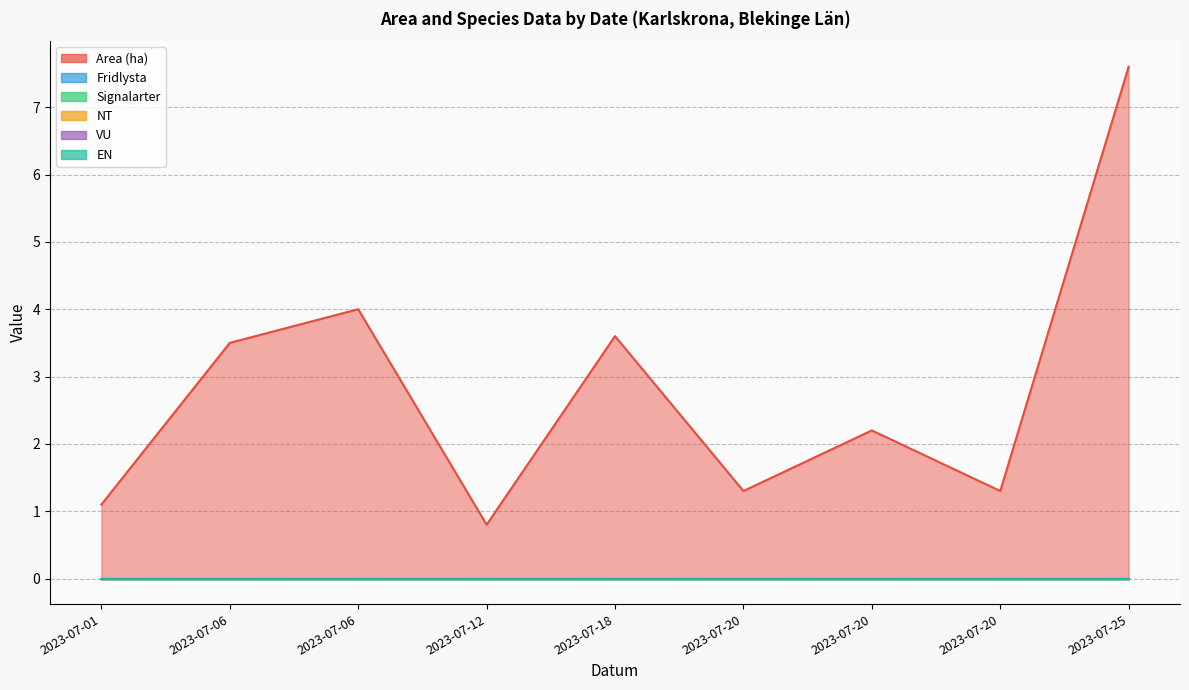

Which series has the largest total across all categories?

Area (ha)